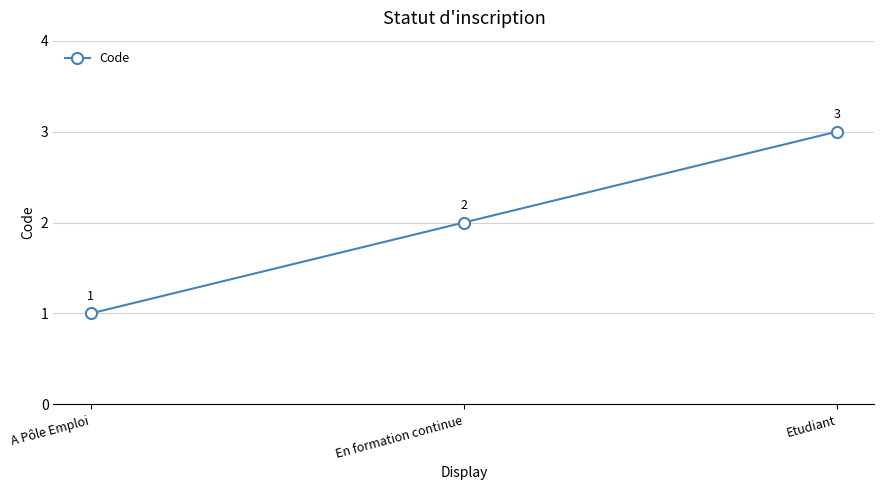

How many distinct data groups are displayed?

1